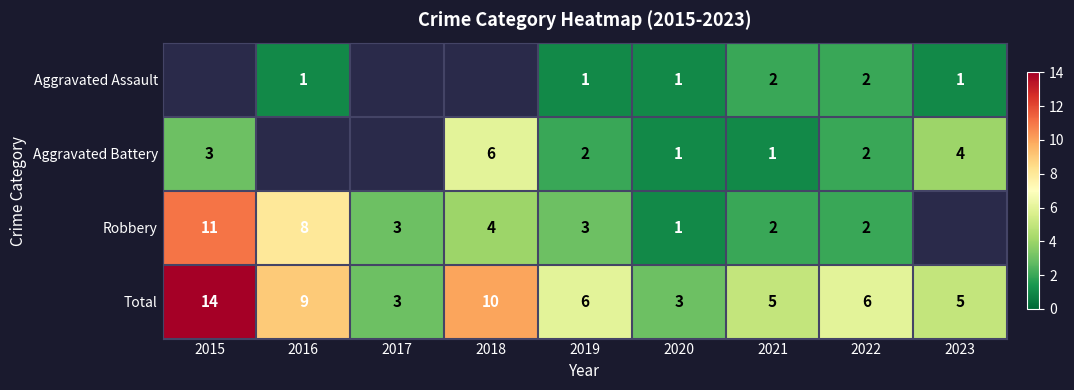

True or false: Aggravated Battery has a value of 1 at 2023.

False